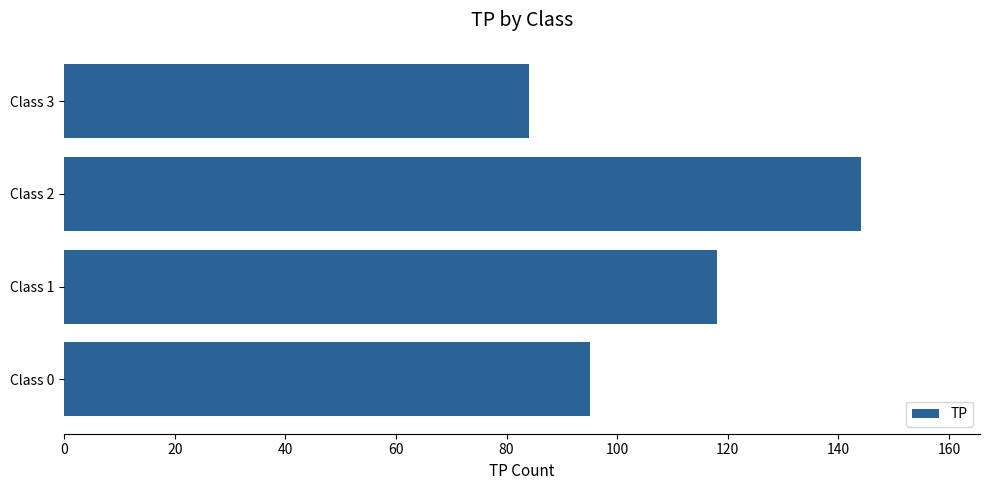

Does the chart contain any negative values?

No